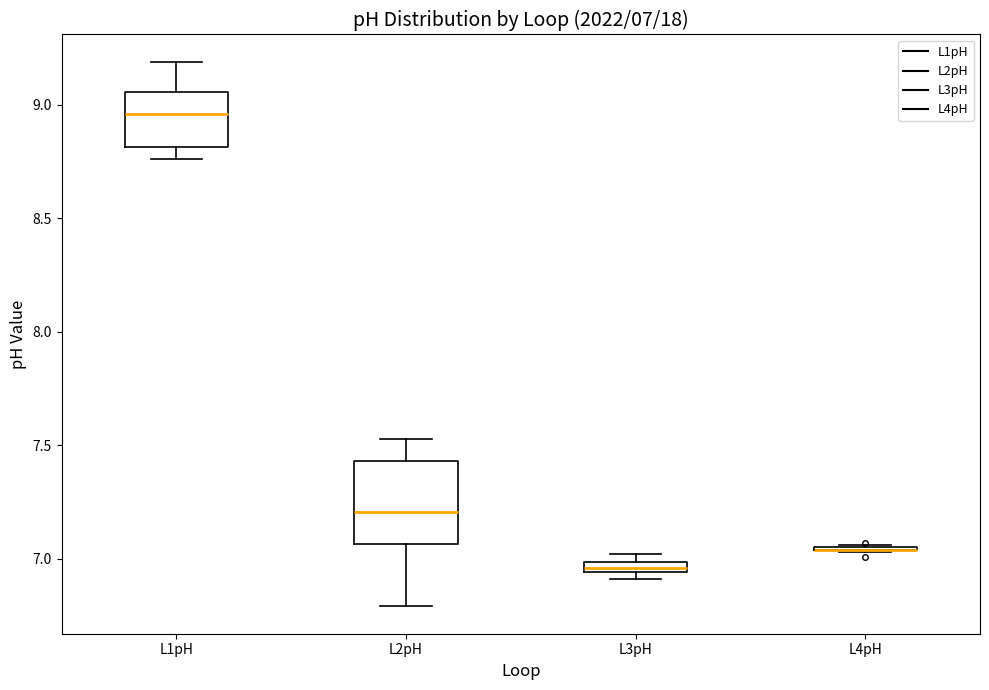

Comparing the boxes themselves (not the whiskers), which one is the tallest?

L2pH